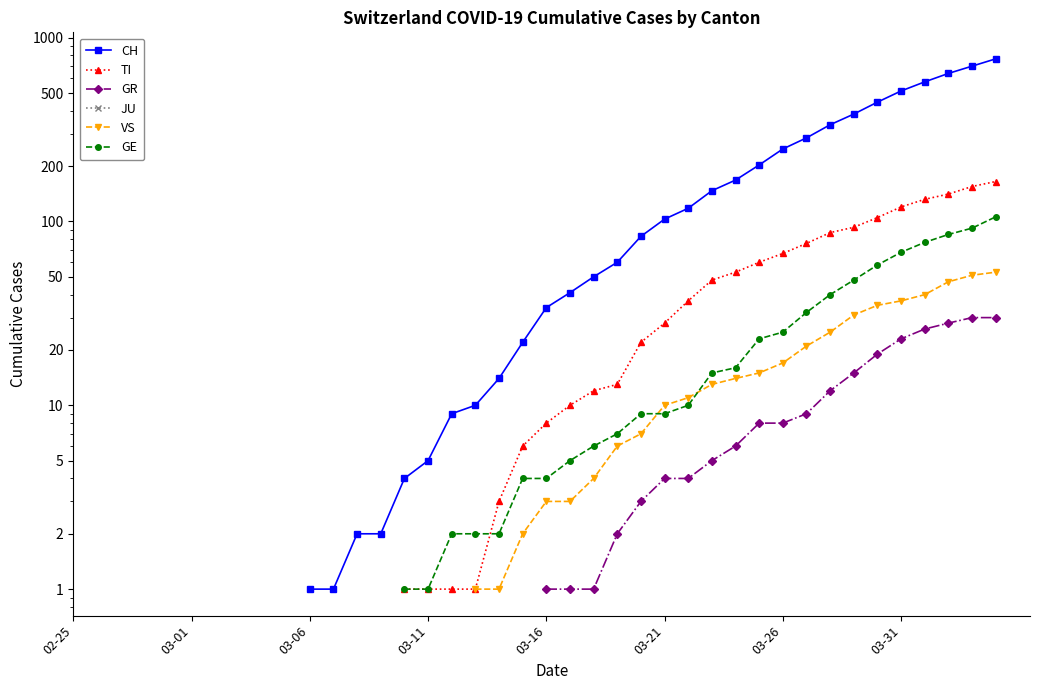

What is the difference between the highest and lowest values at 26?

114.0